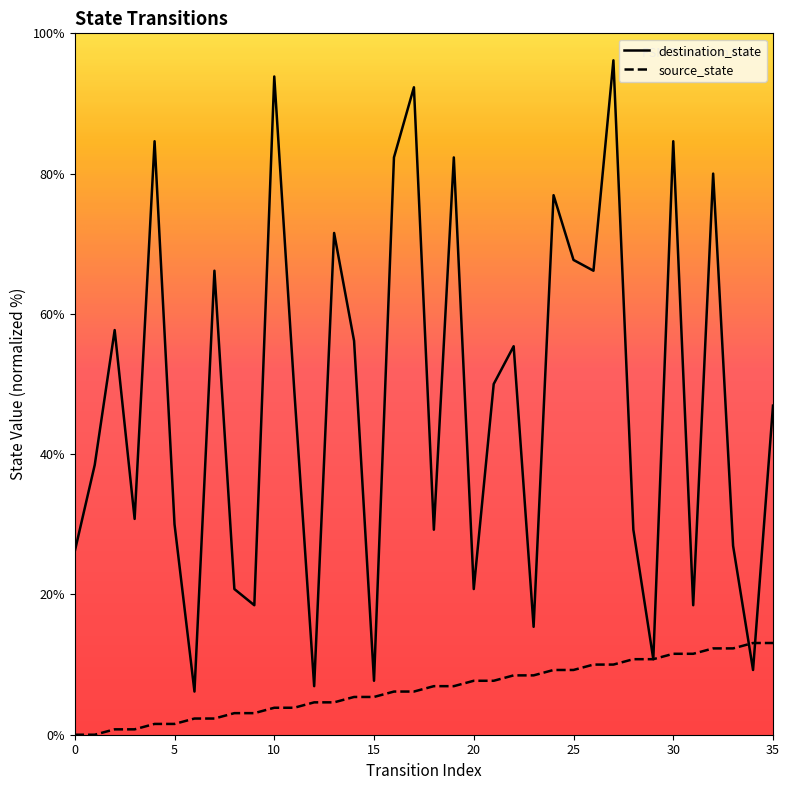

Between which two adjacent categories do destination_state and source_state first intersect?

33 and 34